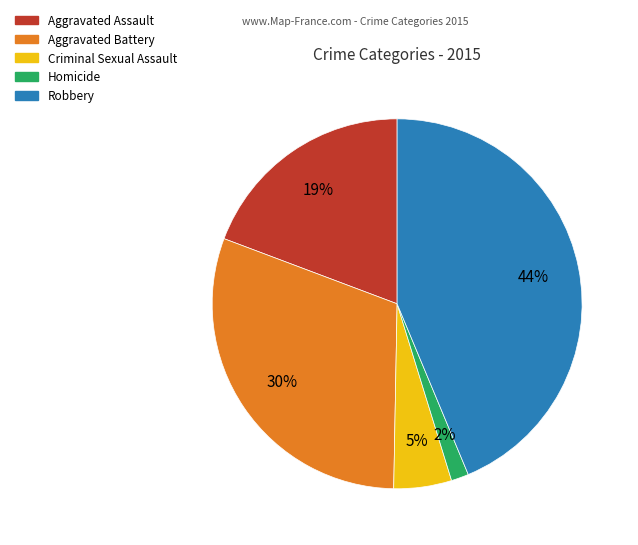

How many slices are in this pie chart?

5